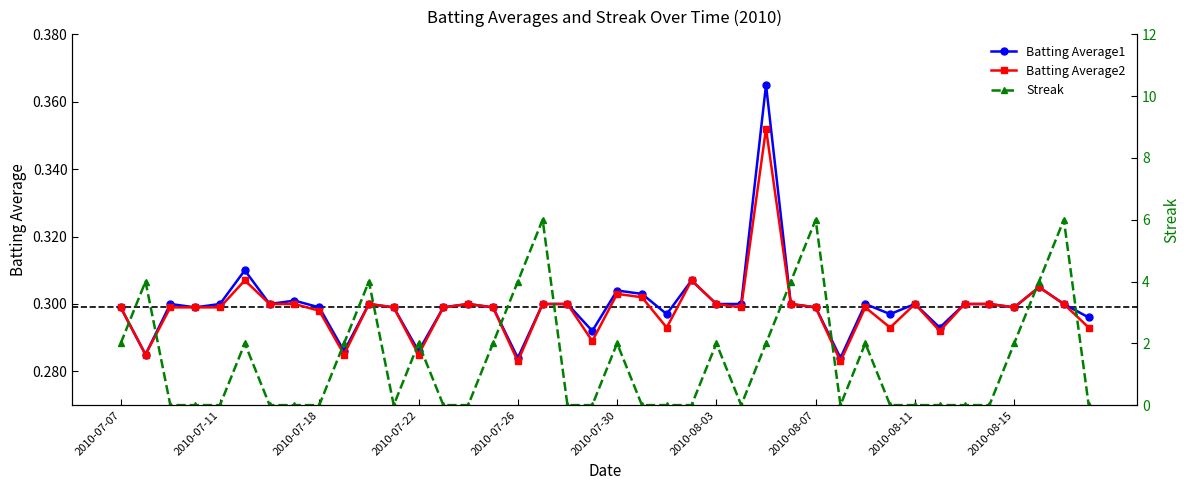

True or false: Batting Average2 has more than 1 interior local peaks.

True